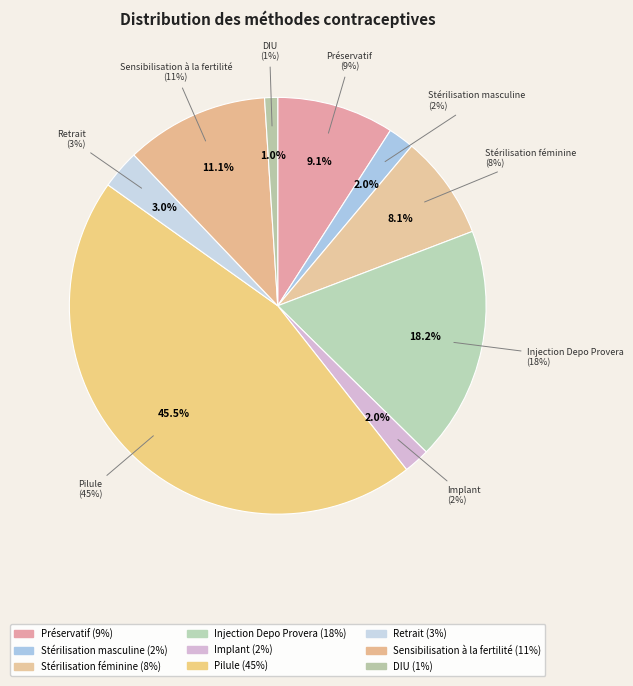

What percentage do Implant and Injection Depo Provera together represent?

20.2%